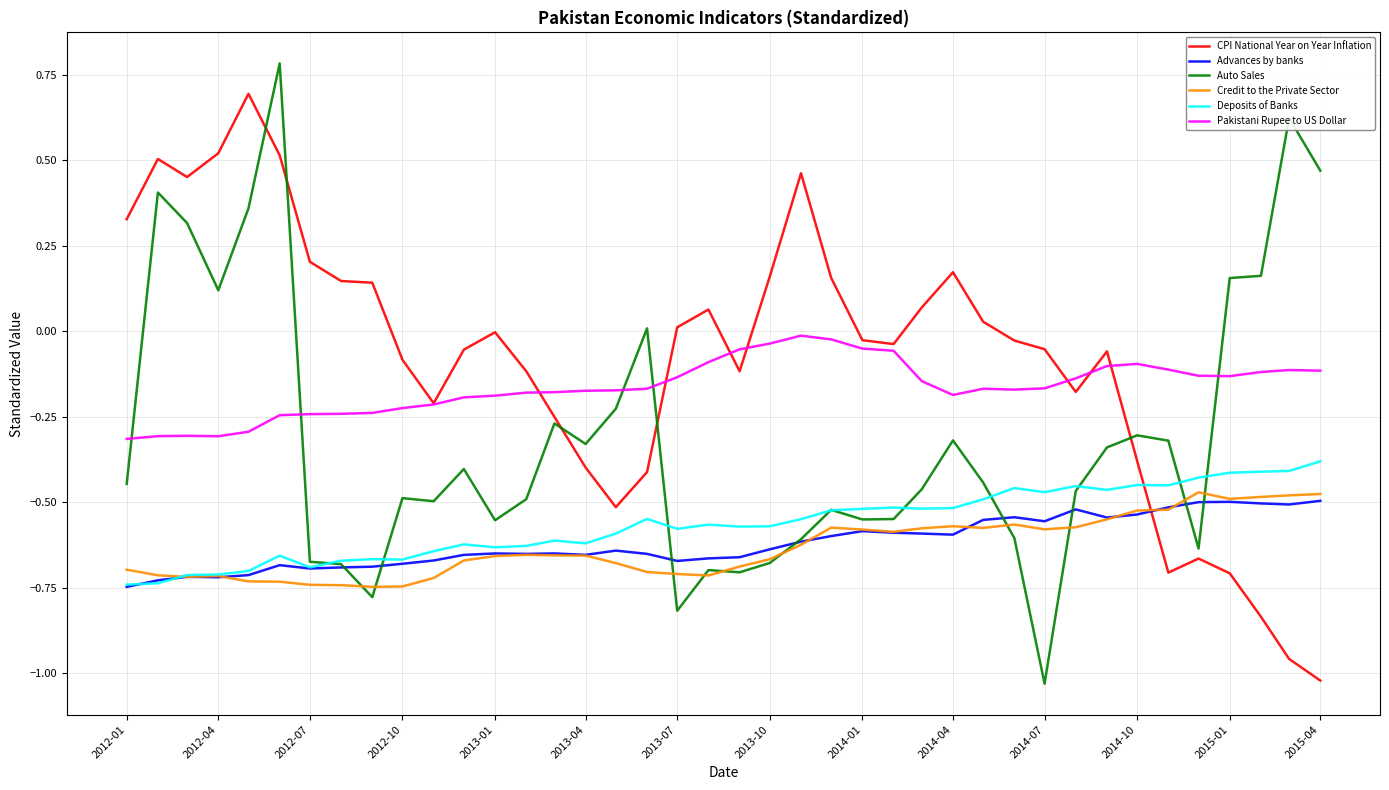

Which series has the largest total across all categories?

CPI National Year on Year Inflation